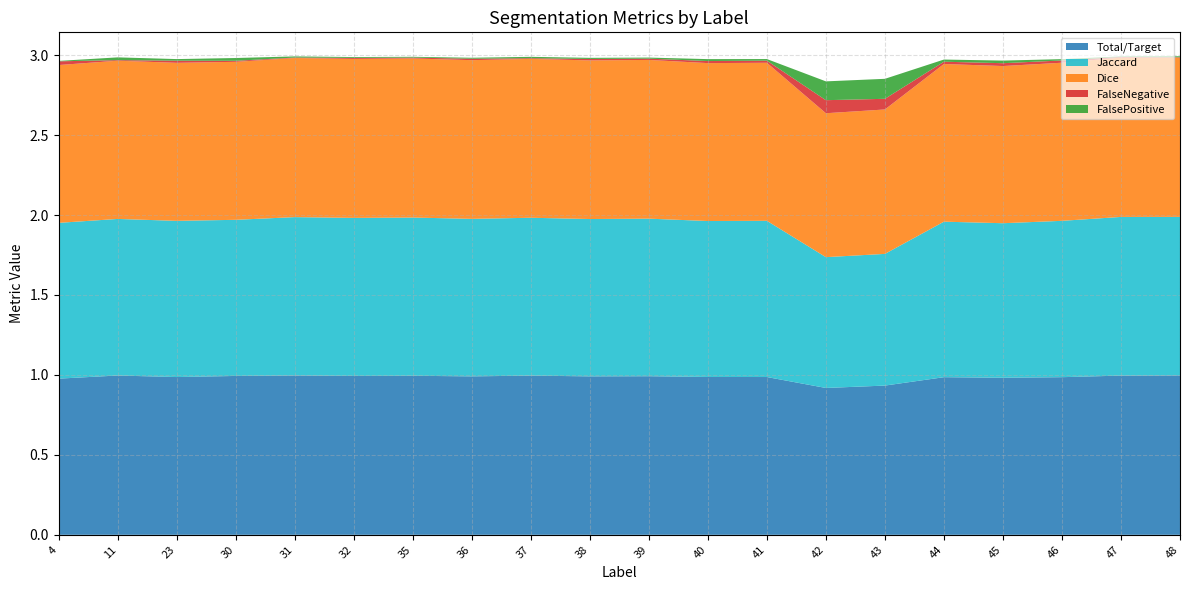

Reading left to right, extract all data points from this chart.

Total/Target: 1.0	1.0	1.0	1.0	1.0	1.0	1.0	1.0	1.0	1.0	1.0	1.0	1.0	0.9	0.9	1.0	1.0	1.0	1.0	1.0
Jaccard: 1.0	1.0	1.0	1.0	1.0	1.0	1.0	1.0	1.0	1.0	1.0	1.0	1.0	0.8	0.8	1.0	1.0	1.0	1.0	1.0
Dice: 1.0	1.0	1.0	1.0	1.0	1.0	1.0	1.0	1.0	1.0	1.0	1.0	1.0	0.9	0.9	1.0	1.0	1.0	1.0	1.0
FalseNegative: 0.0	0.0	0.0	0.0	0.0	0.0	0.0	0.0	0.0	0.0	0.0	0.0	0.0	0.1	0.1	0.0	0.0	0.0	0.0	0.0
FalsePositive: 0.0	0.0	0.0	0.0	0.0	0.0	0.0	0.0	0.0	0.0	0.0	0.0	0.0	0.1	0.1	0.0	0.0	0.0	0.0	0.0